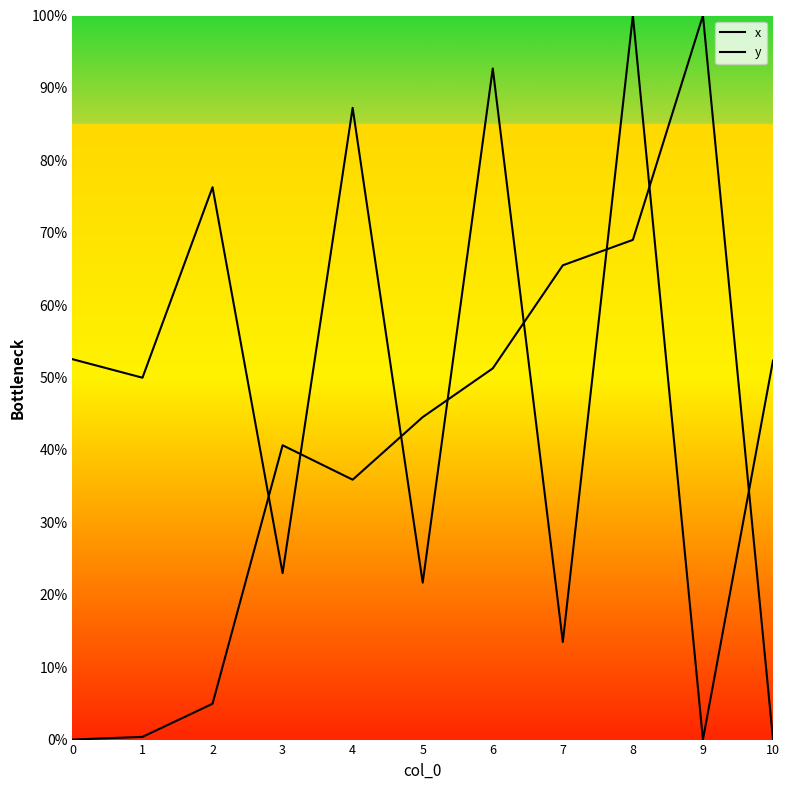

Does the chart display data point markers on the line(s)?

No